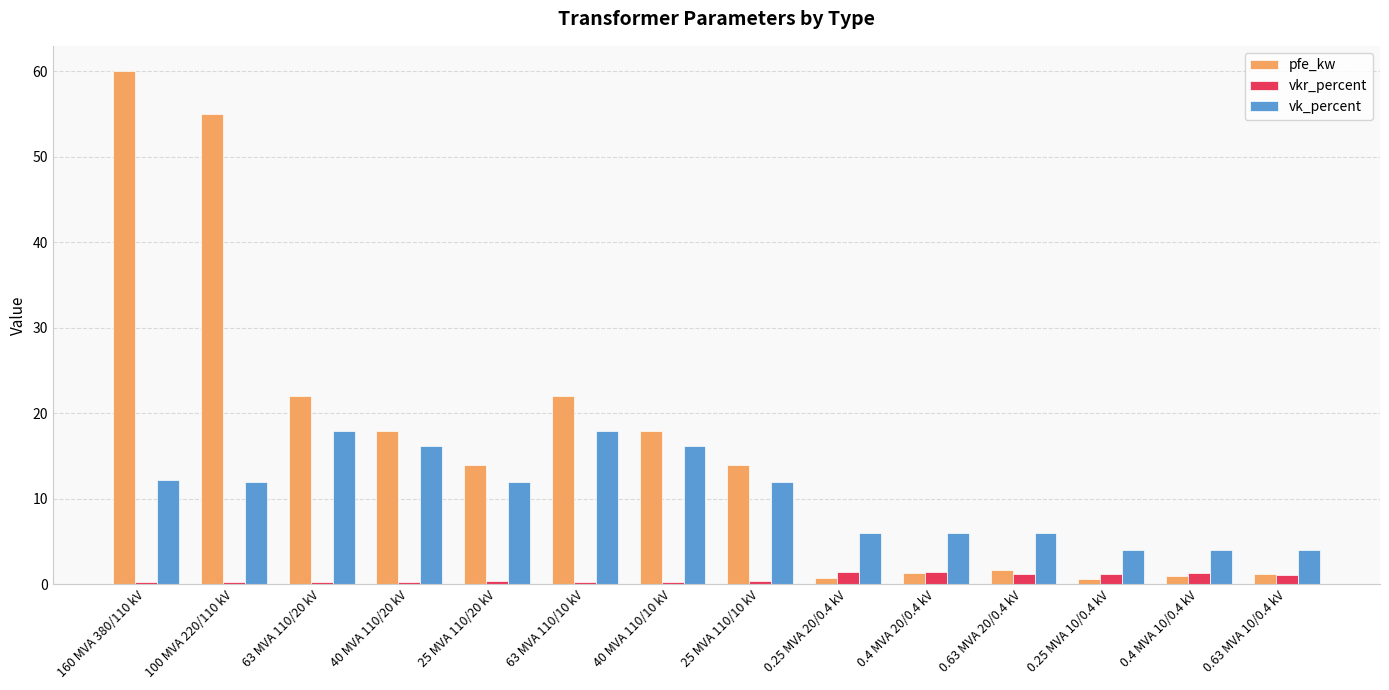

How many bars are there in total?

42